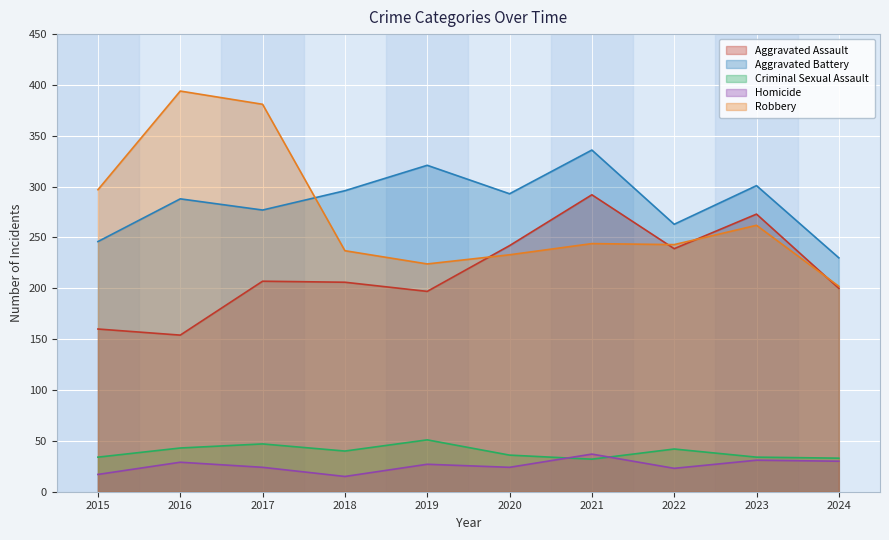

Which has a higher value, 2020 or 2016?

2020